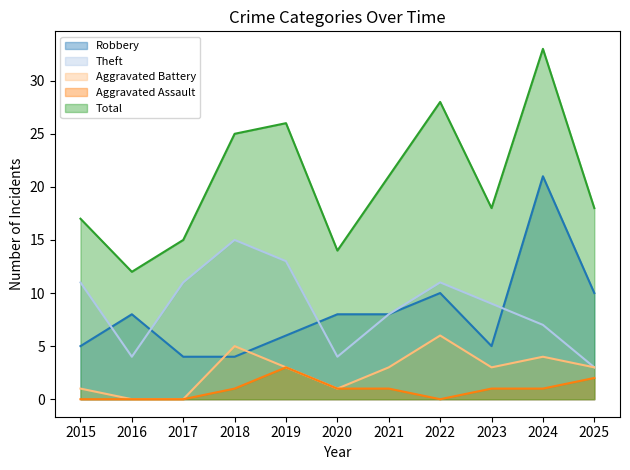

Between 2018 and 2025, which series saw the biggest shift?

Theft